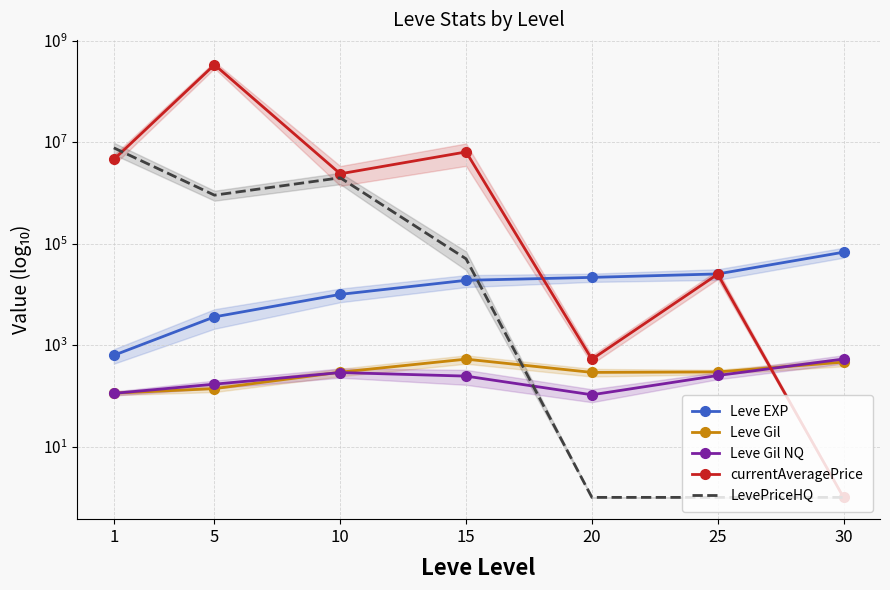

At which category is the sum across all series the highest?

5